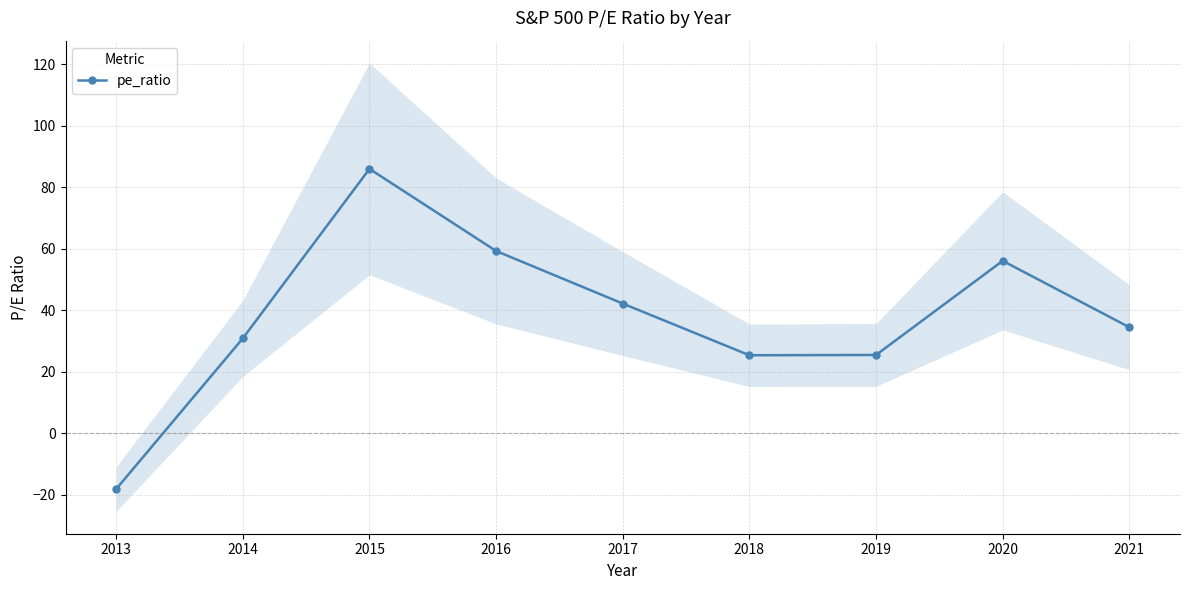

True or false: the data has more than 0 interior local peaks.

True